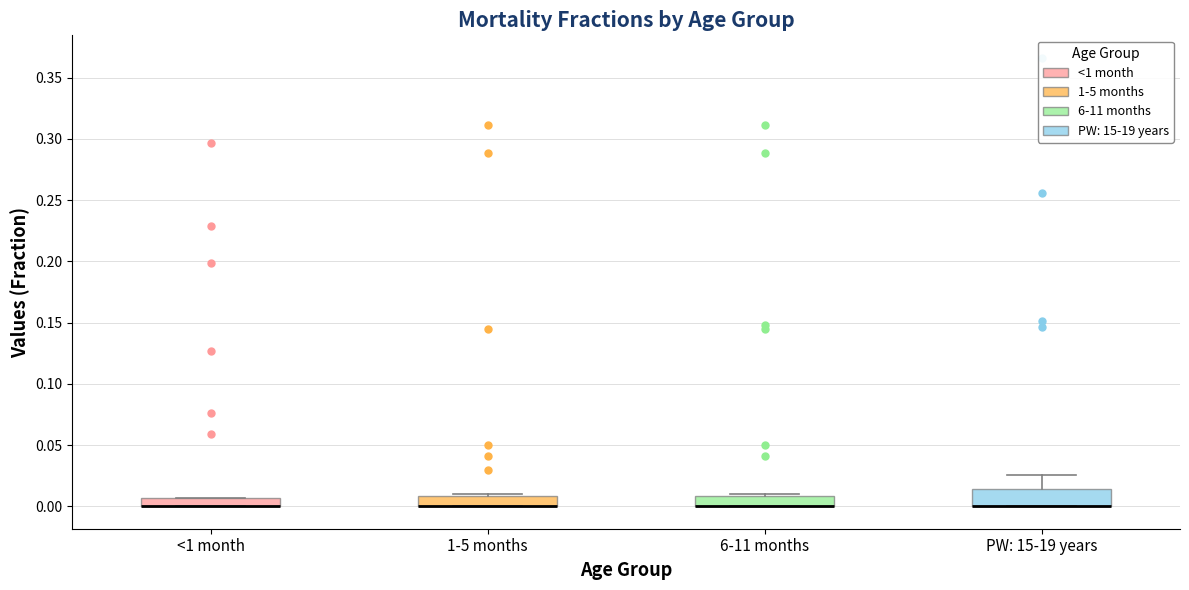

Where does the upper whisker of the box for PW: 15-19 years end on the y-axis? The values are not printed on the chart, so give them approximately, as read against the axis.

0.025